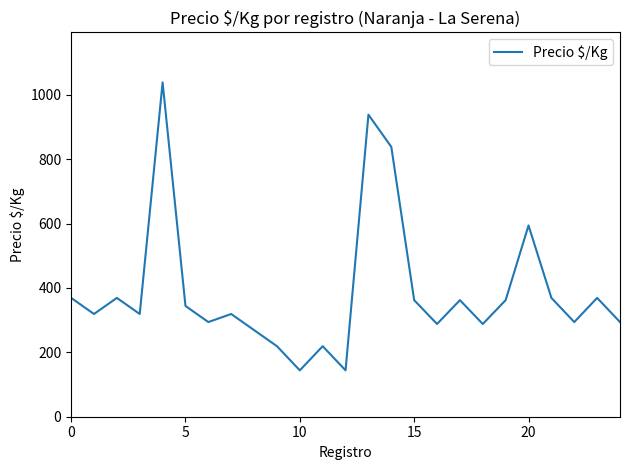

What is the greatest value displayed?

1038